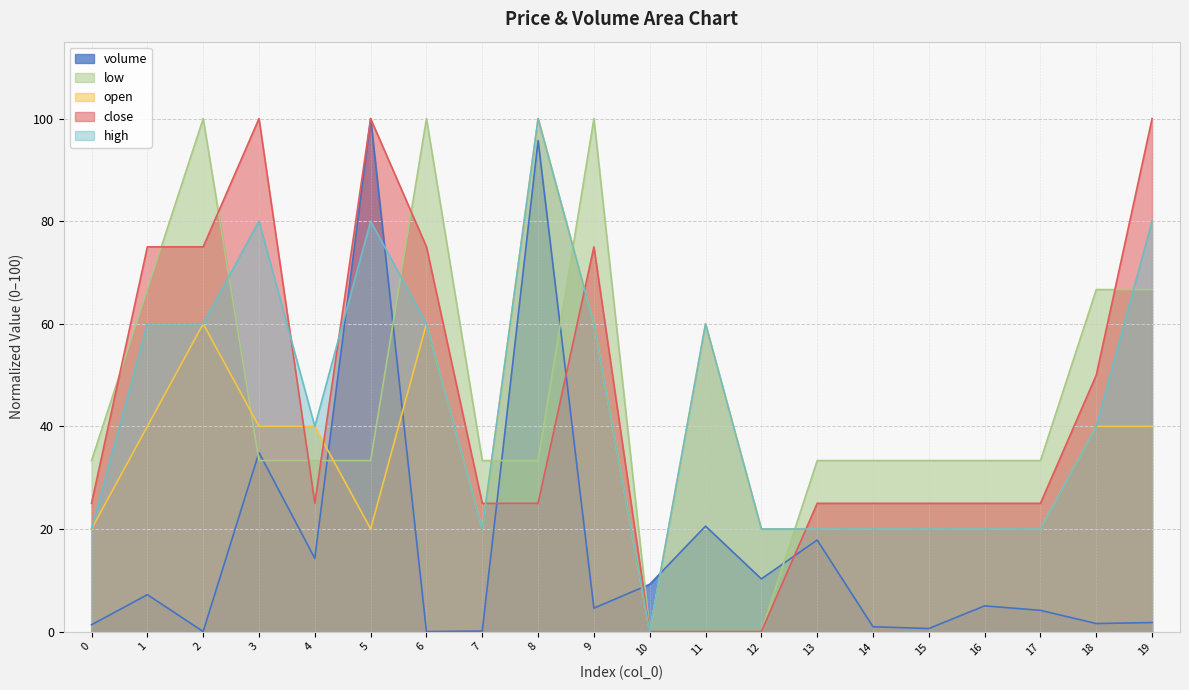

The value of open at 0 is 20.0. True or false?

True